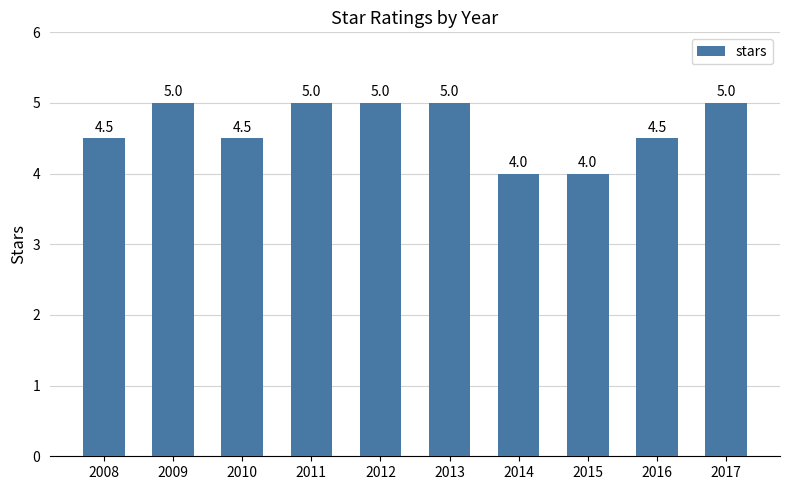

What is the minimum value shown in the chart?

4.0